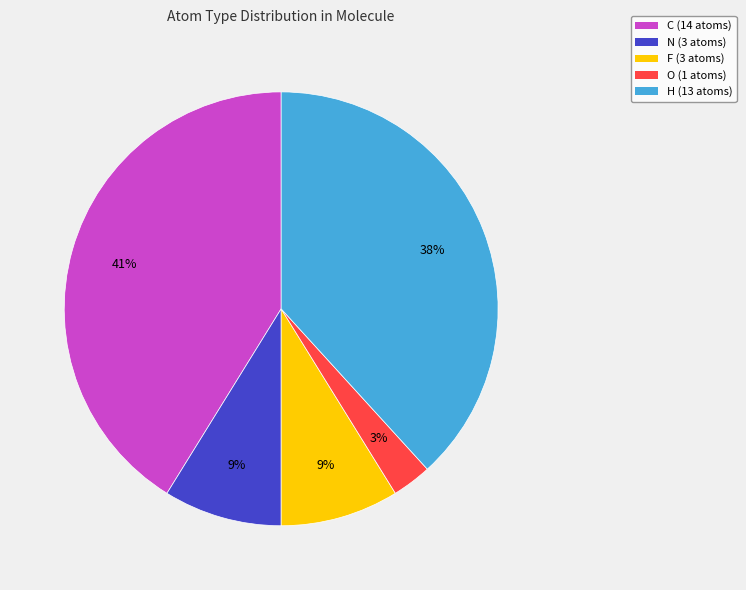

To the nearest percent, what is the difference between the largest and smallest slice percentages?

38%